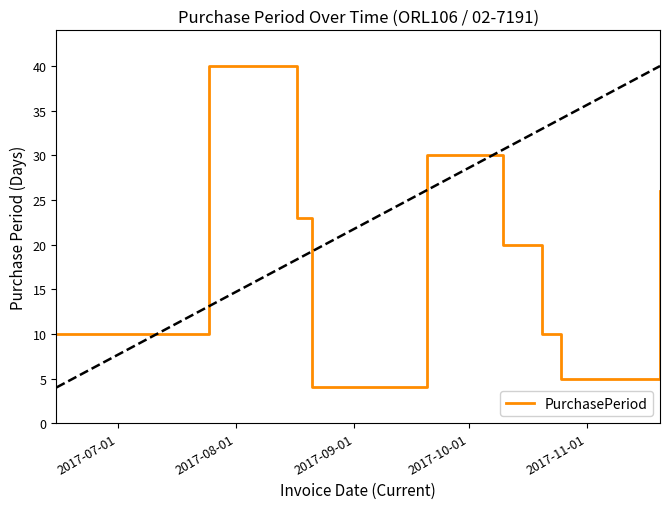

What is the difference between the maximum and minimum values?

36